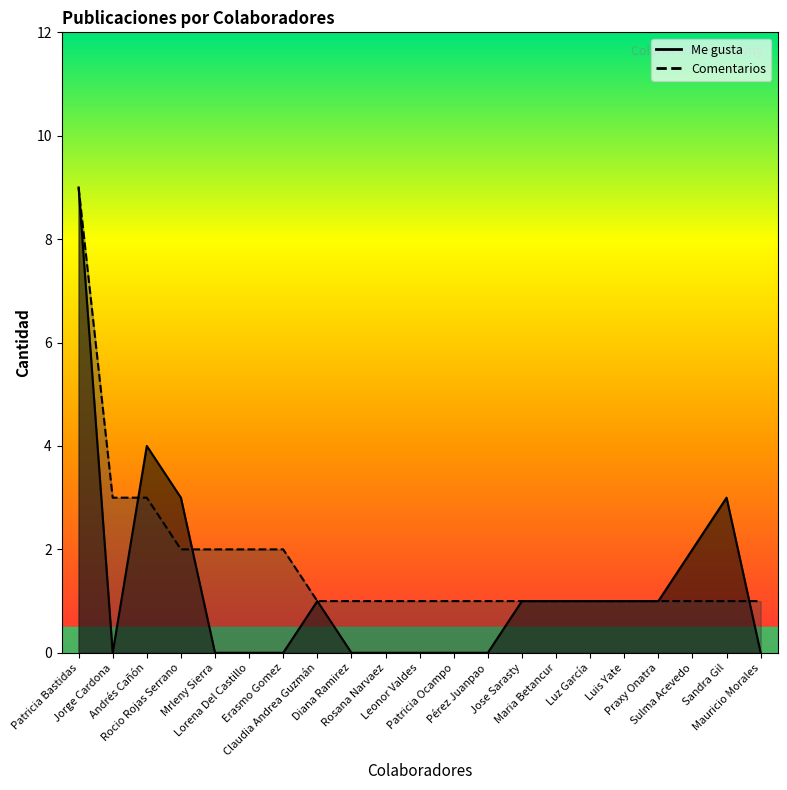

What is the sum of all Comentarios values?

37